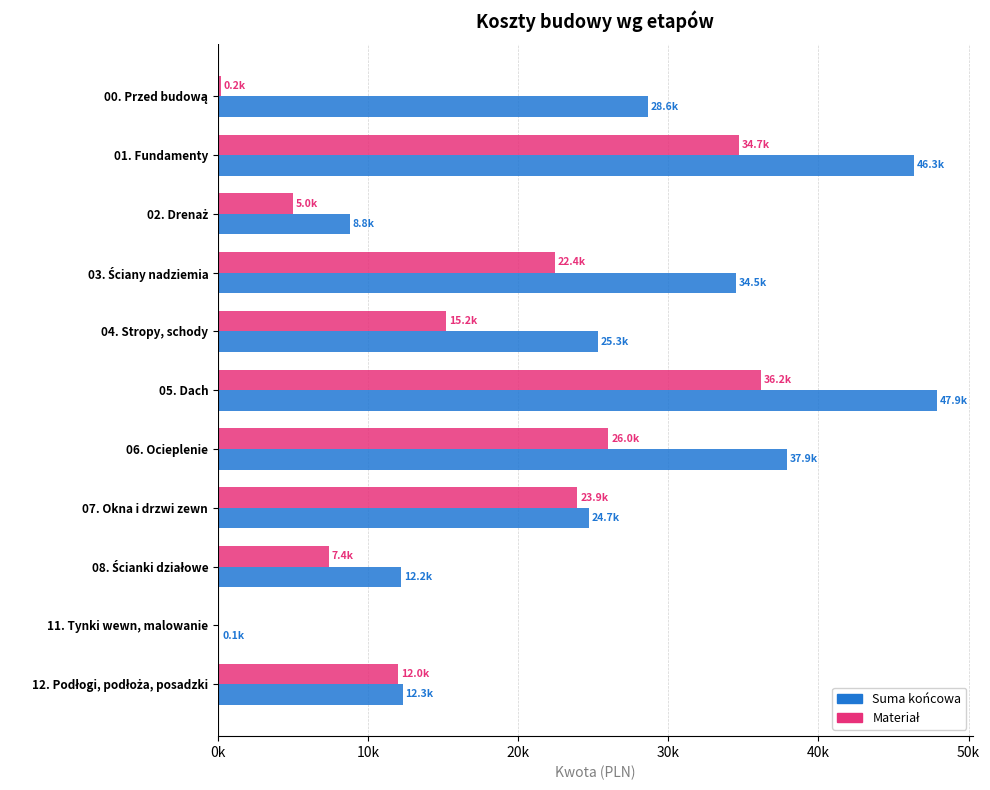

Reading left to right, what are all the values shown in this chart?

Suma końcowa: 28625.0	46345.9	8765.6	34516.4	25300.6	47877.2	37891.6	24709.4	12191.4	70.0	12293.6
Materiał: 200.0	34711.9	4965.6	22425.6	15200.6	36187.2	26001.6	23929.4	7391.4	0.0	12023.6